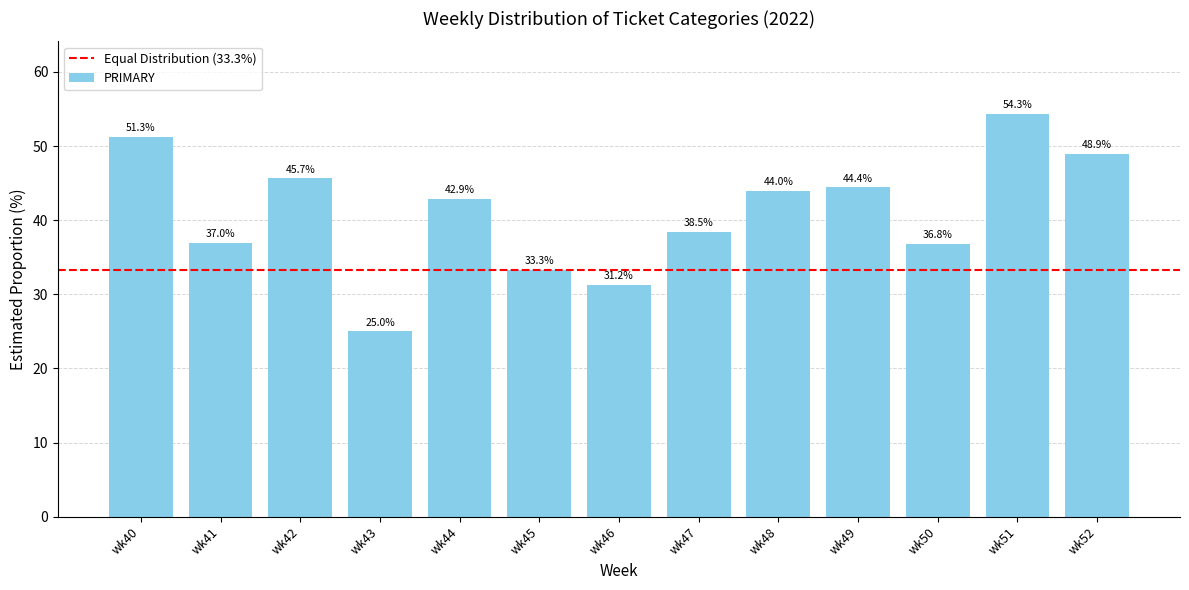

How many data points are above 42?

7